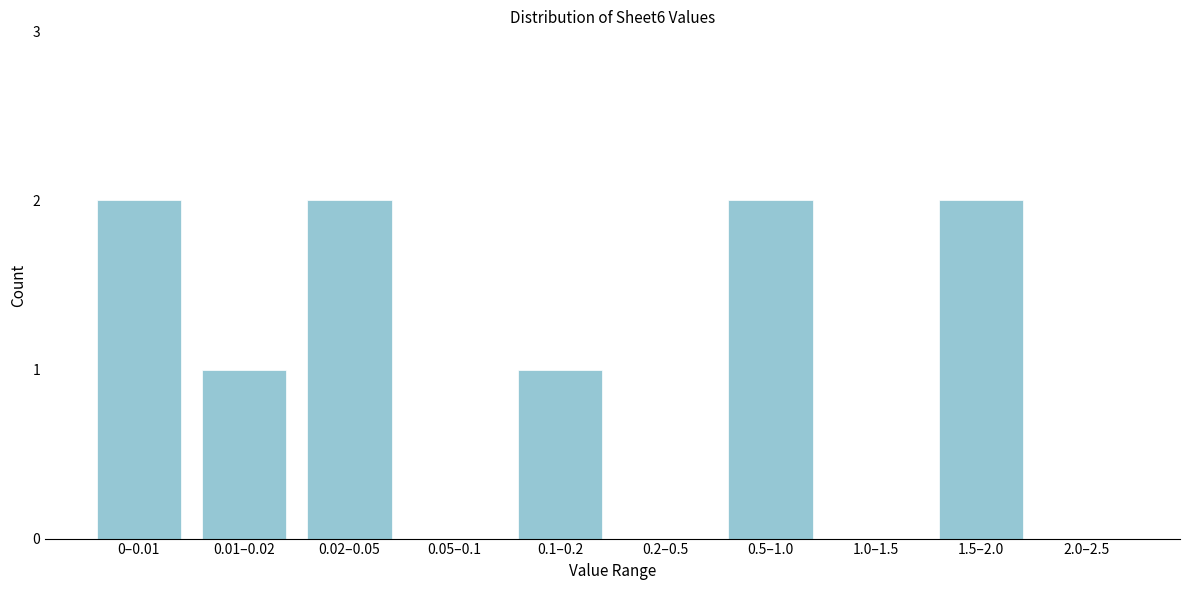

Reading left to right, list all the values displayed in this chart.

0–0.01=2	0.01–0.02=1	0.02–0.05=2	0.05–0.1=0	0.1–0.2=1	0.2–0.5=0	0.5–1.0=2	1.0–1.5=0	1.5–2.0=2	2.0–2.5=0